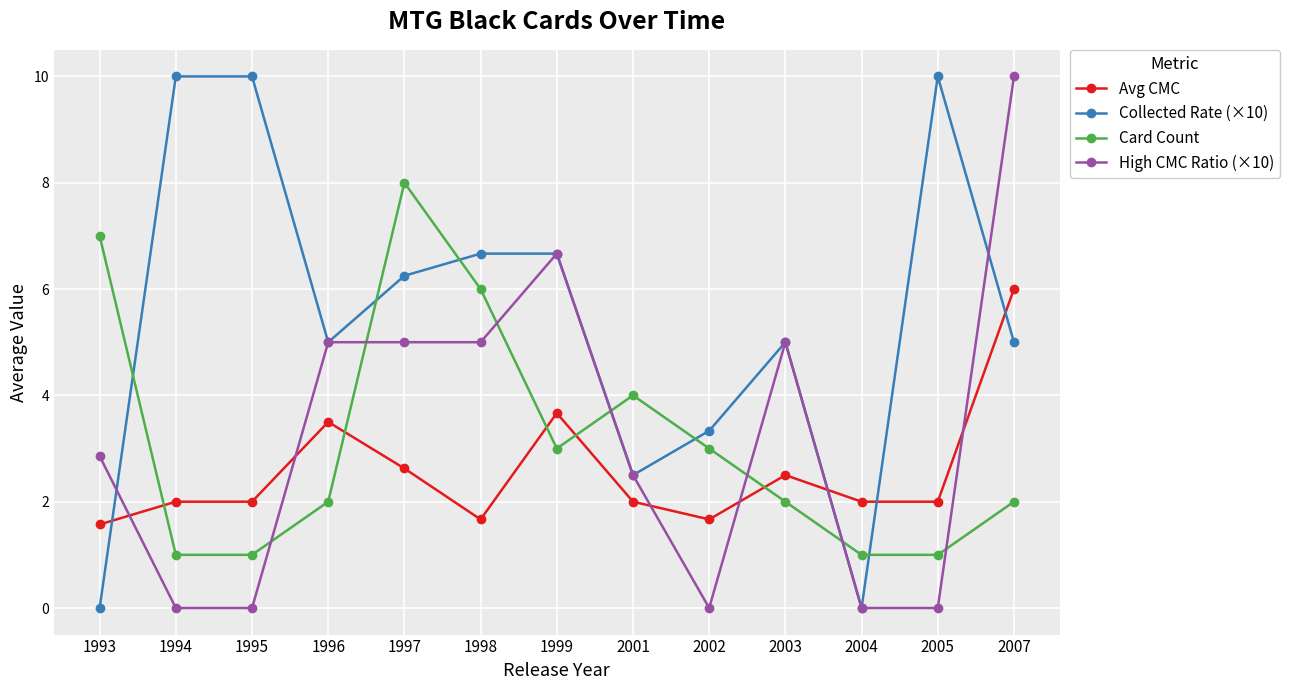

What is the difference between the second highest and minimum values in the Avg CMC series?

2.1